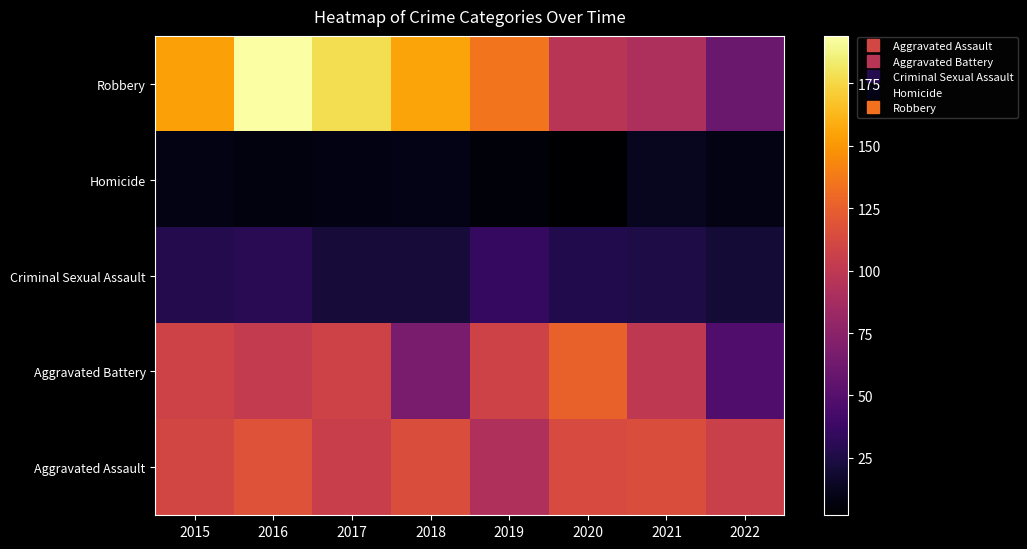

Reading left to right, what are all the values shown in this chart?

Aggravated Assault: 2015=110	2016=118	2017=105	2018=115	2019=92	2020=113	2021=115	2022=106
Aggravated Battery: 2015=108	2016=102	2017=108	2018=67	2019=108	2020=126	2021=100	2022=47
Criminal Sexual Assault: 2015=28	2016=30	2017=21	2018=21	2019=35	2020=27	2021=25	2022=20
Homicide: 2015=9	2016=7	2017=8	2018=10	2019=5	2020=2	2021=13	2022=9
Robbery: 2015=154	2016=194	2017=178	2018=155	2019=135	2020=97	2021=91	2022=59